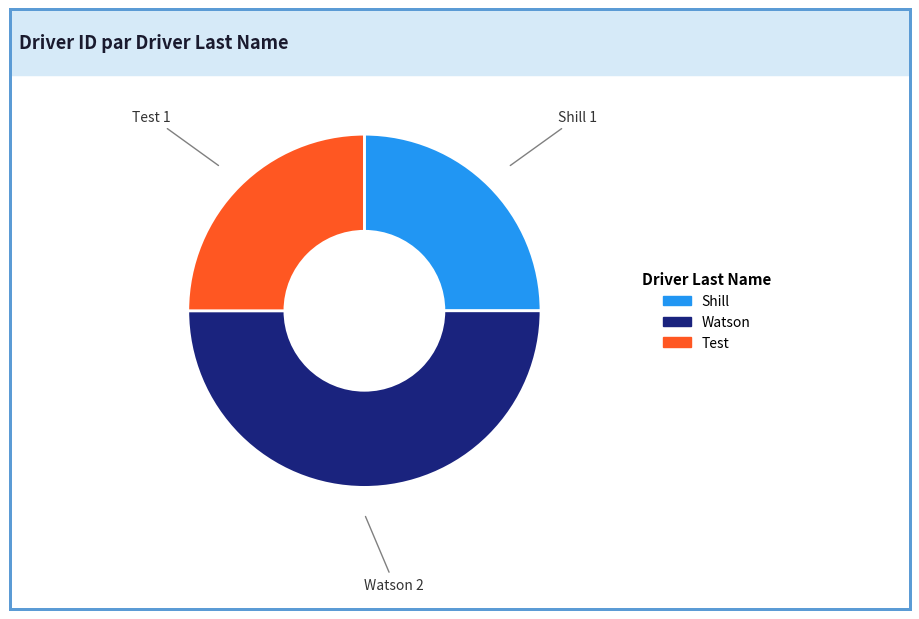

Count the number of slices in the pie.

3